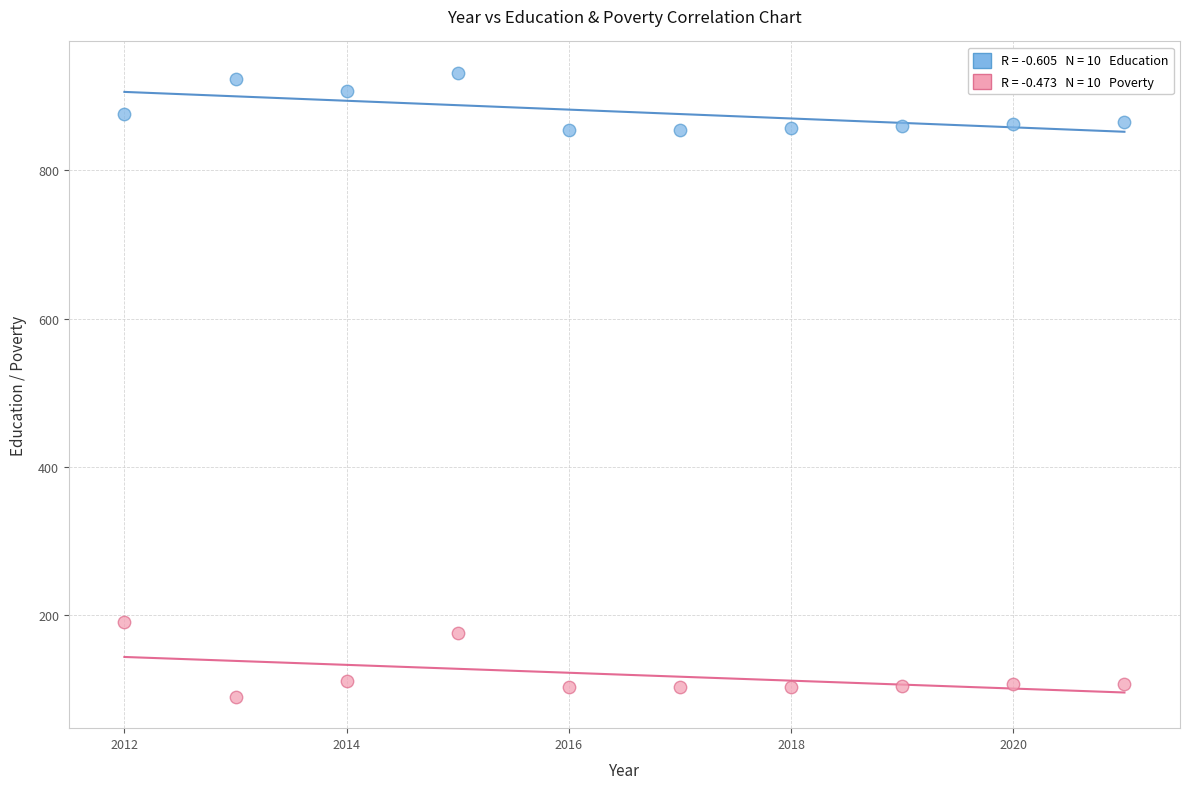

Across all series, what Y value is closest to 510?

190